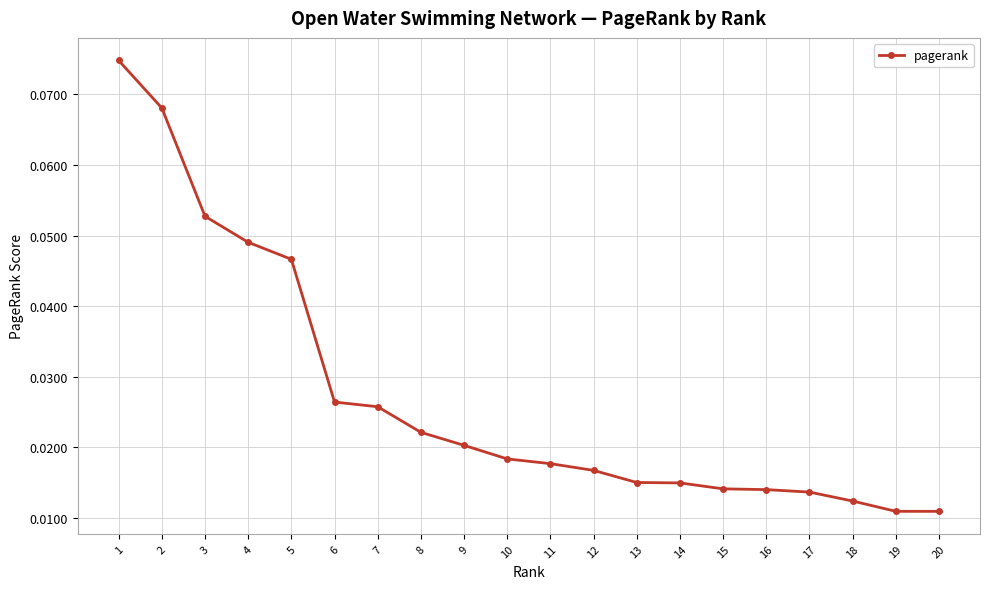

Is this an area chart (filled region under the line)?

No